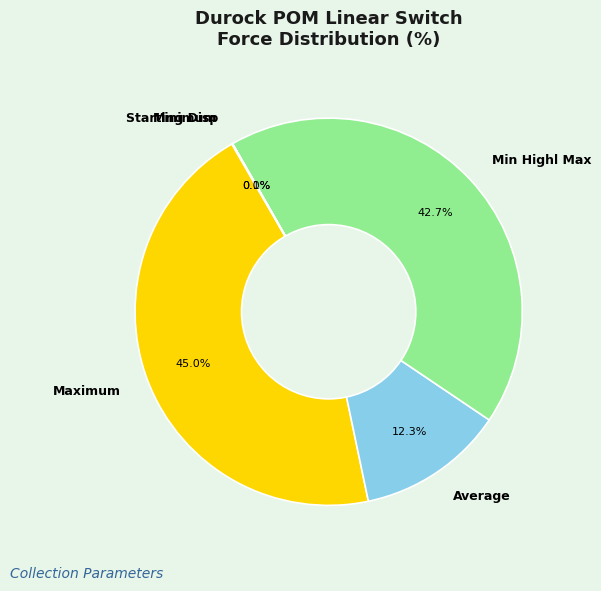

Which has a higher value, Min Highl Max or Maximum?

Maximum